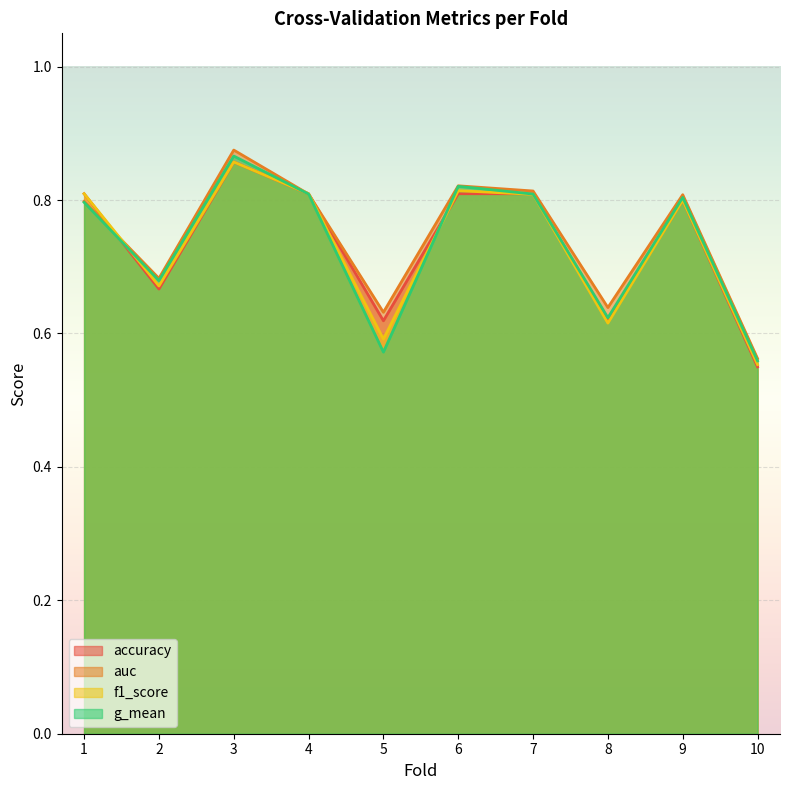

Which series has the largest range (max minus min)?

auc